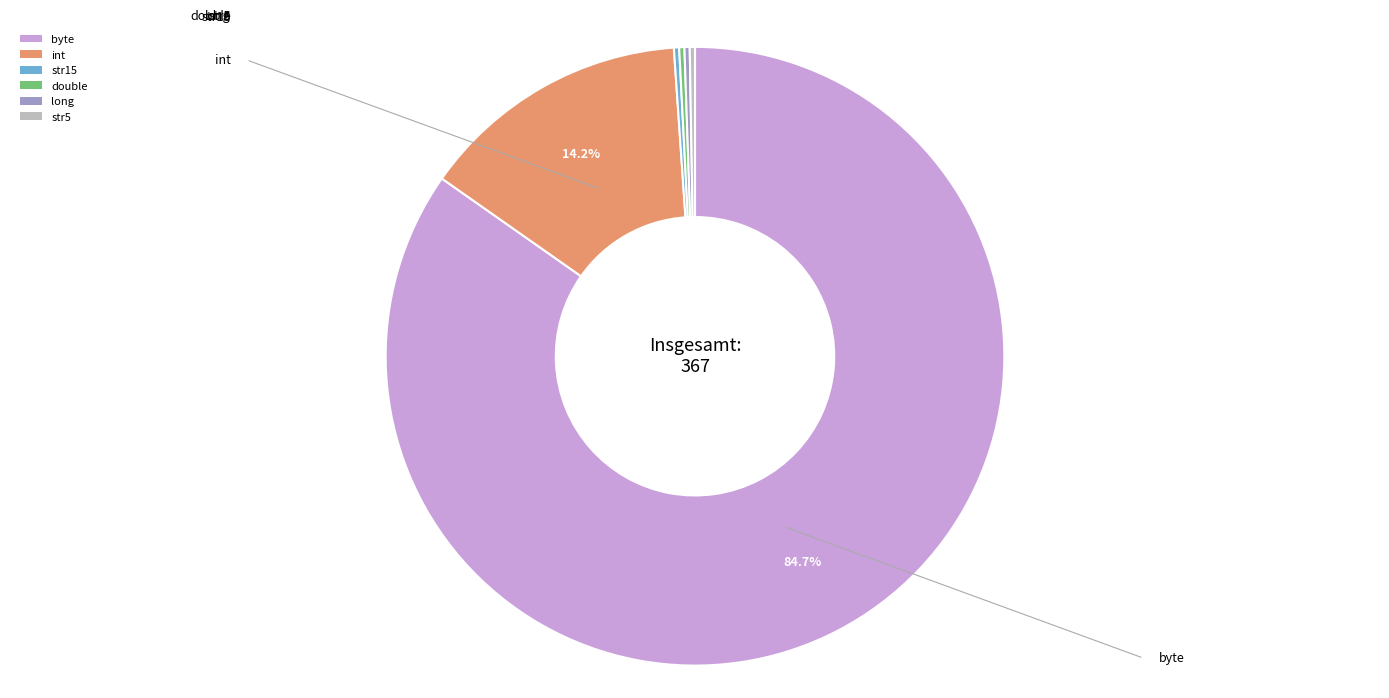

Approximately how many times larger is the value at byte compared to int?

6.0